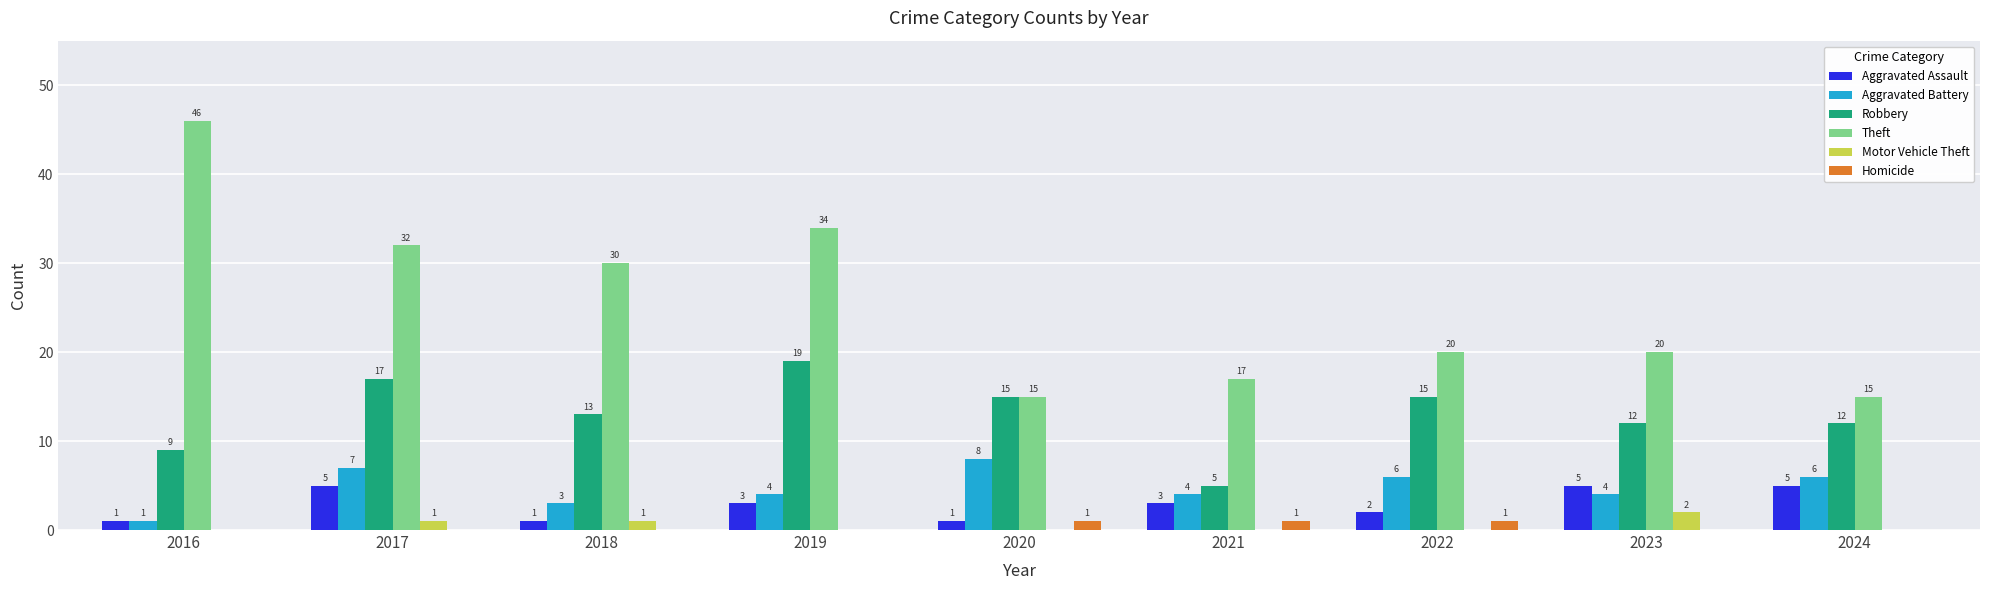

True or false: Aggravated Assault has a value of 3 at 2021.

True